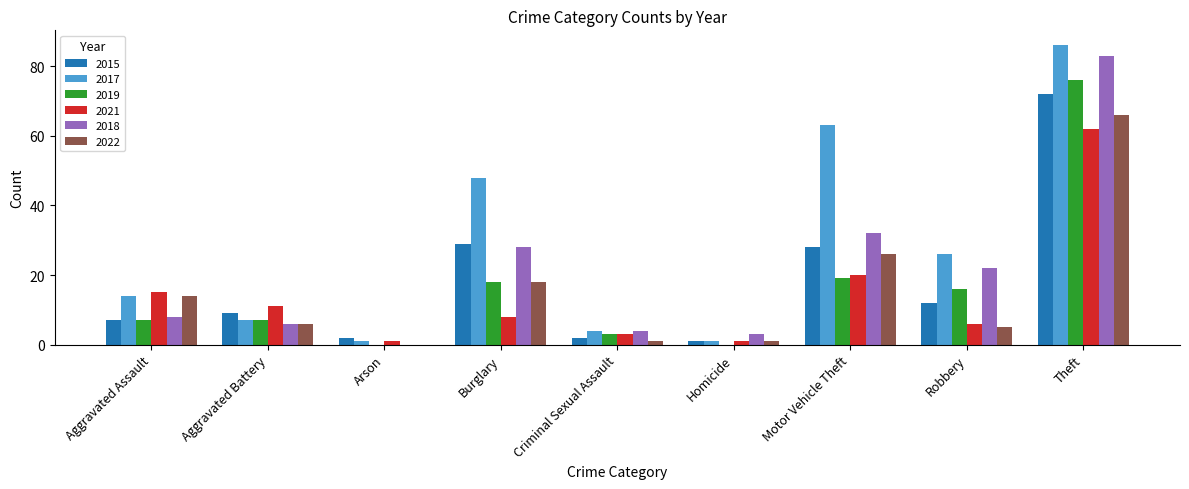

How many groups of bars are there?

9